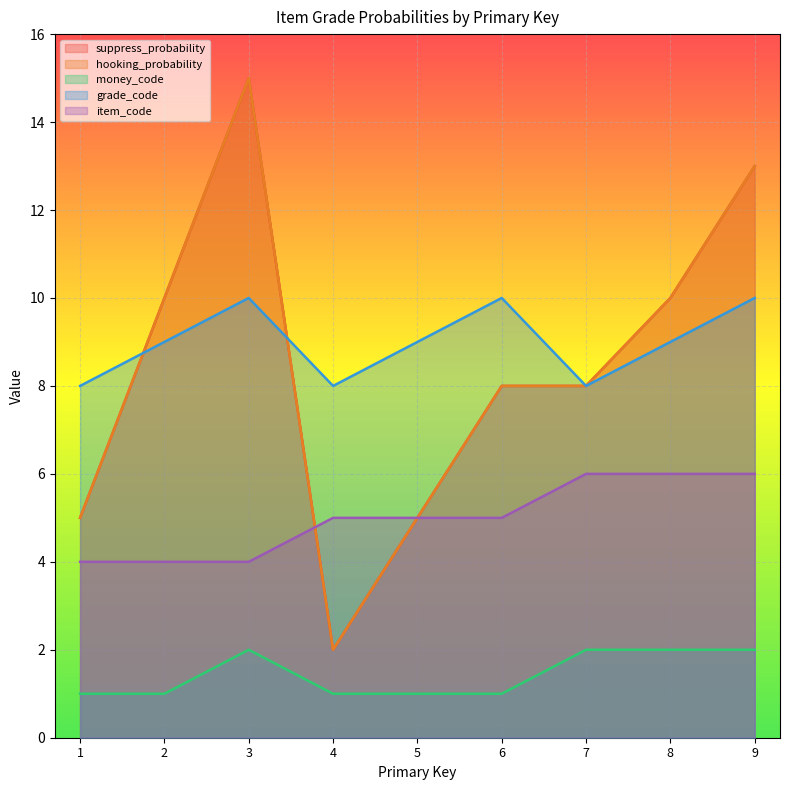

Does the chart display data point markers on the line(s)?

No